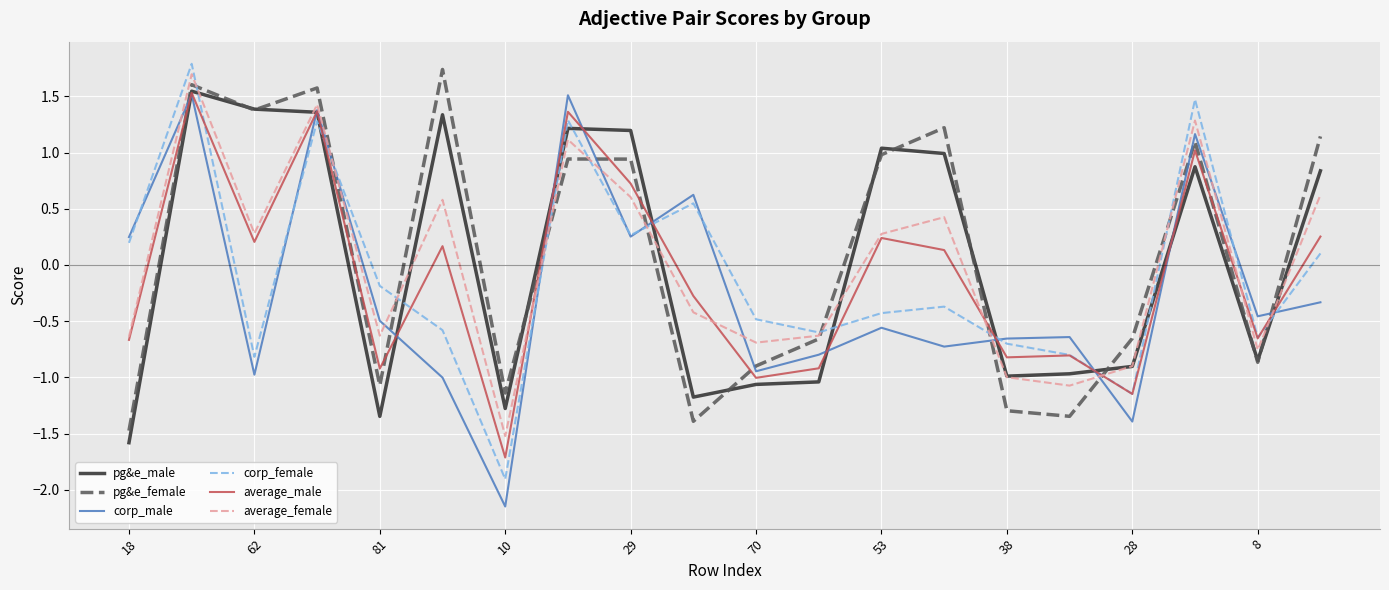

Which series has the widest spread of values?

corp_female